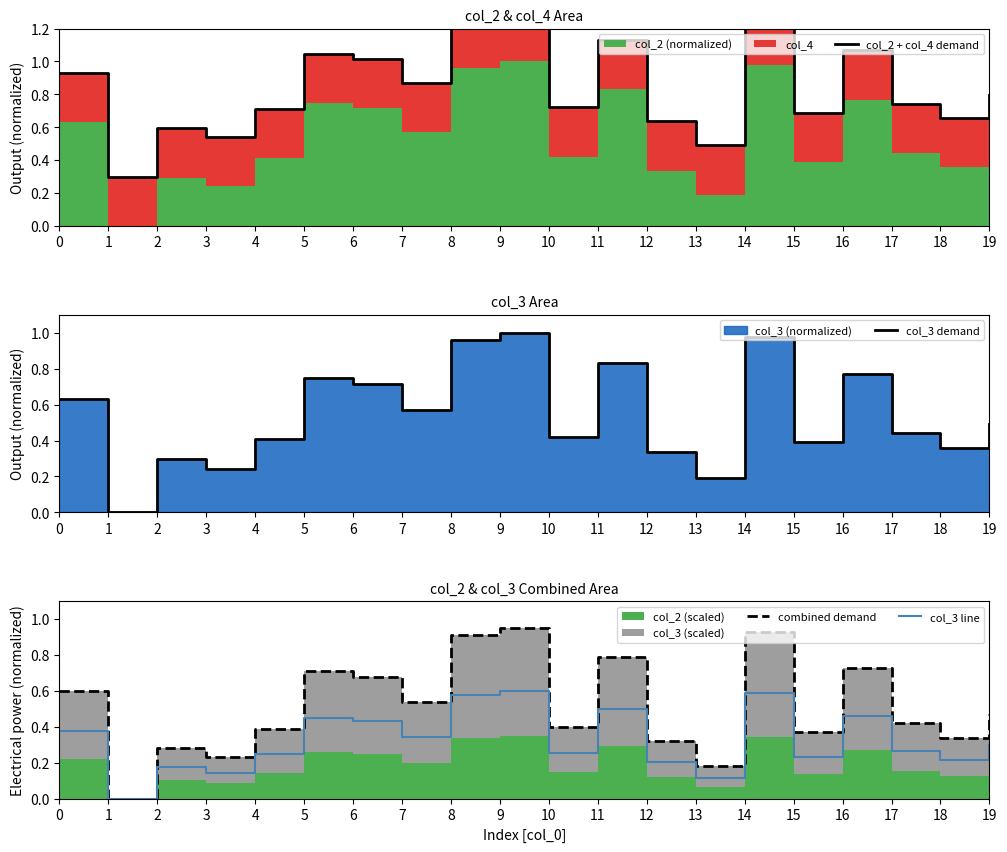

Which series changed the most between 6 and 19?

col_2 + col_4 demand